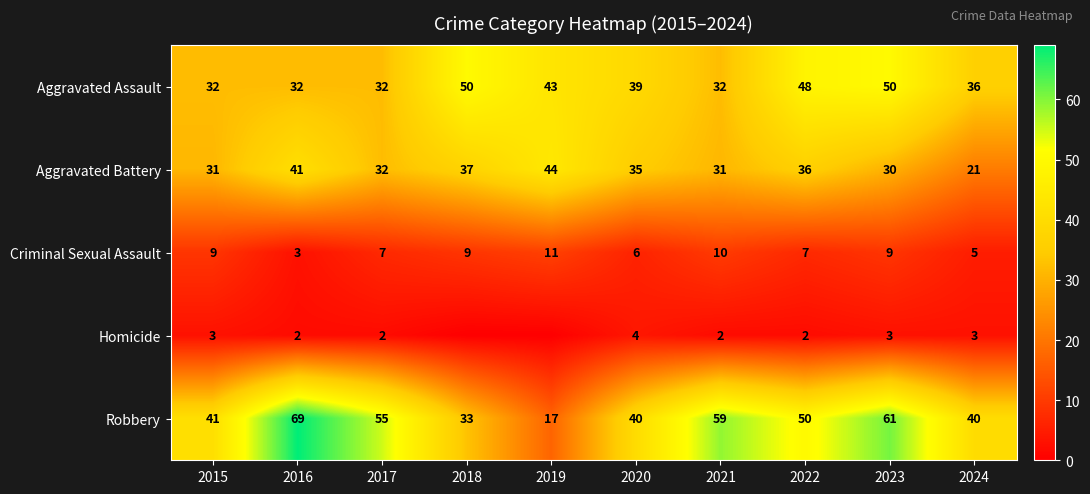

Is it true that Criminal Sexual Assault equals 17 at 2019?

False